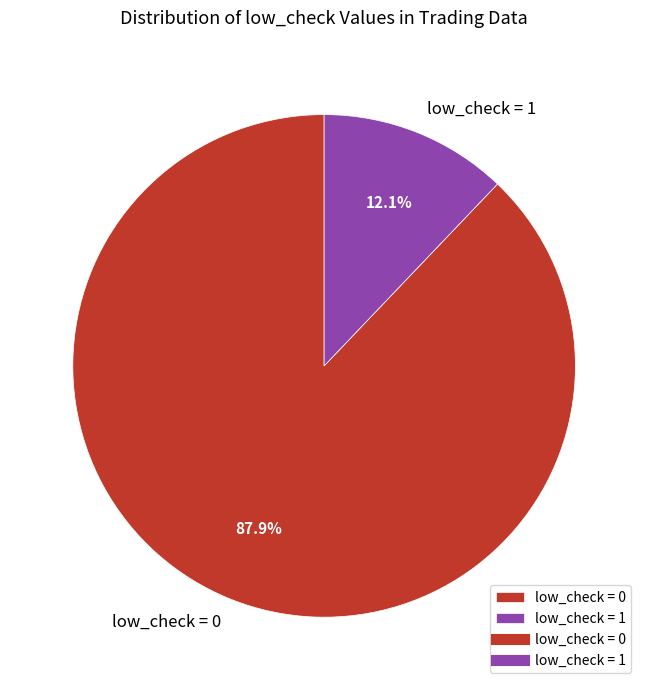

What is the ratio of the value at low_check = 0 to the value at low_check = 1?

7.3